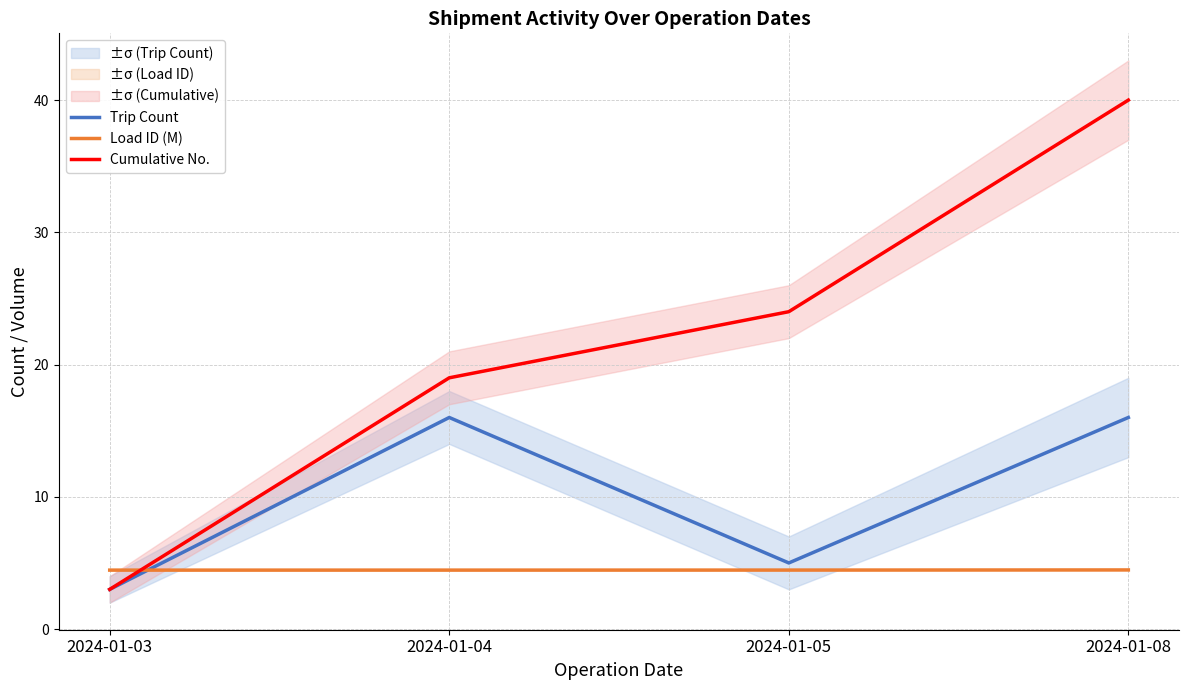

Rank the series by their average value, from lowest to highest.

Load ID (M), Trip Count, Cumulative No.